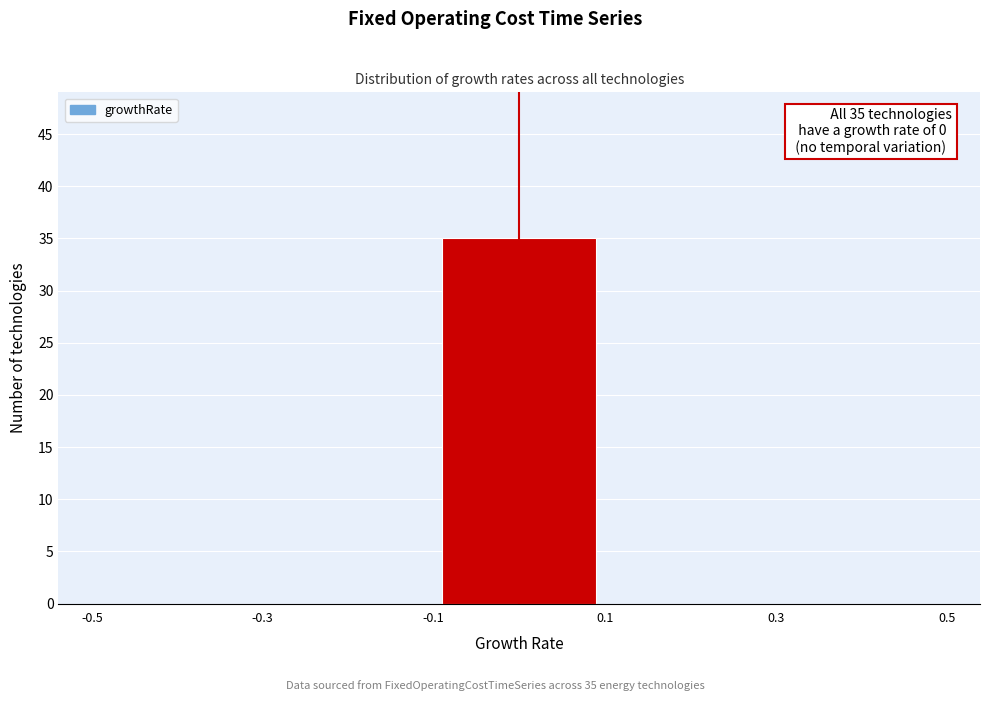

Over which range of the x-axis is the bar tallest?

-0.1 to 0.1